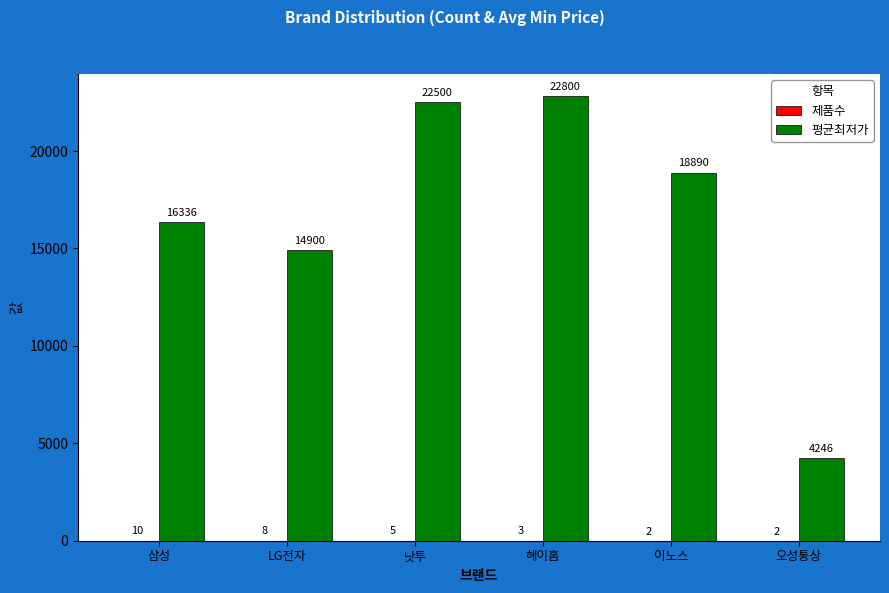

True or false: 평균최저가 has a value of 26340 at 삼성.

False